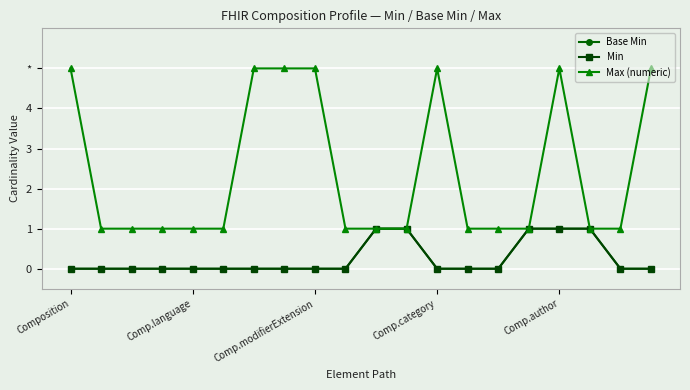

Is this an area chart (filled region under the line)?

No